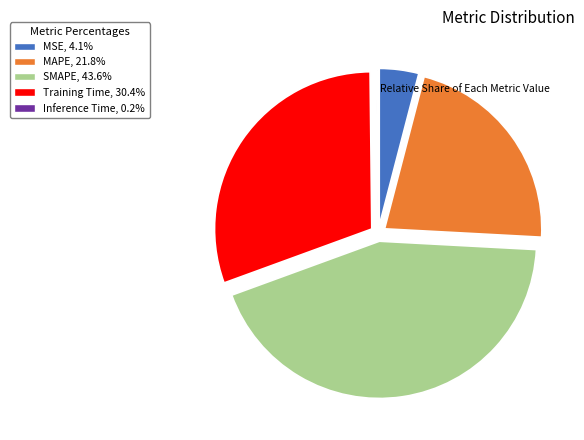

Is there any slice that represents more than half of the pie?

No